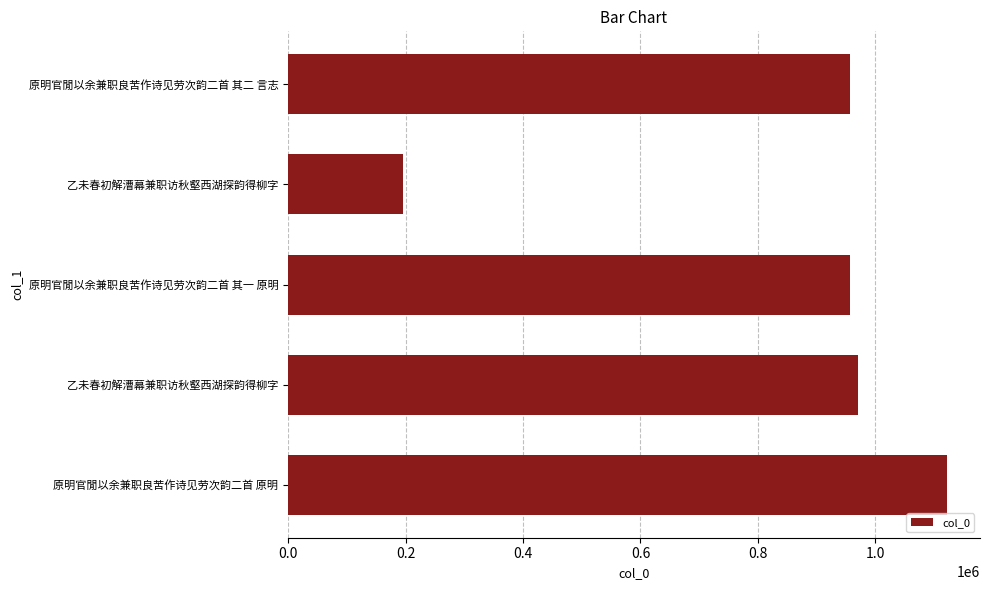

What is the difference between the second highest and second lowest values?

12229